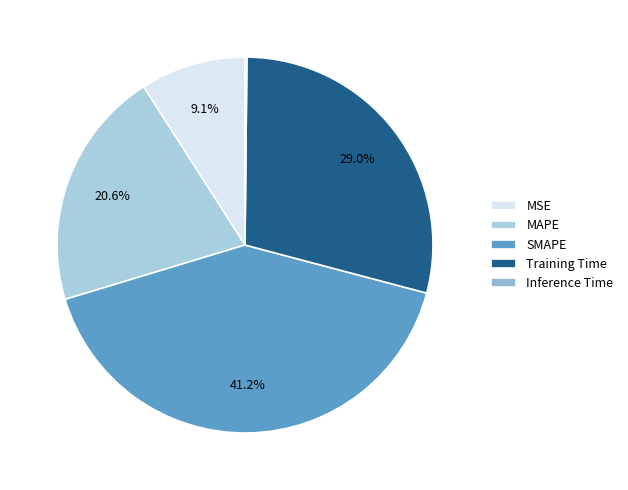

Which slice is the smallest?

Inference Time